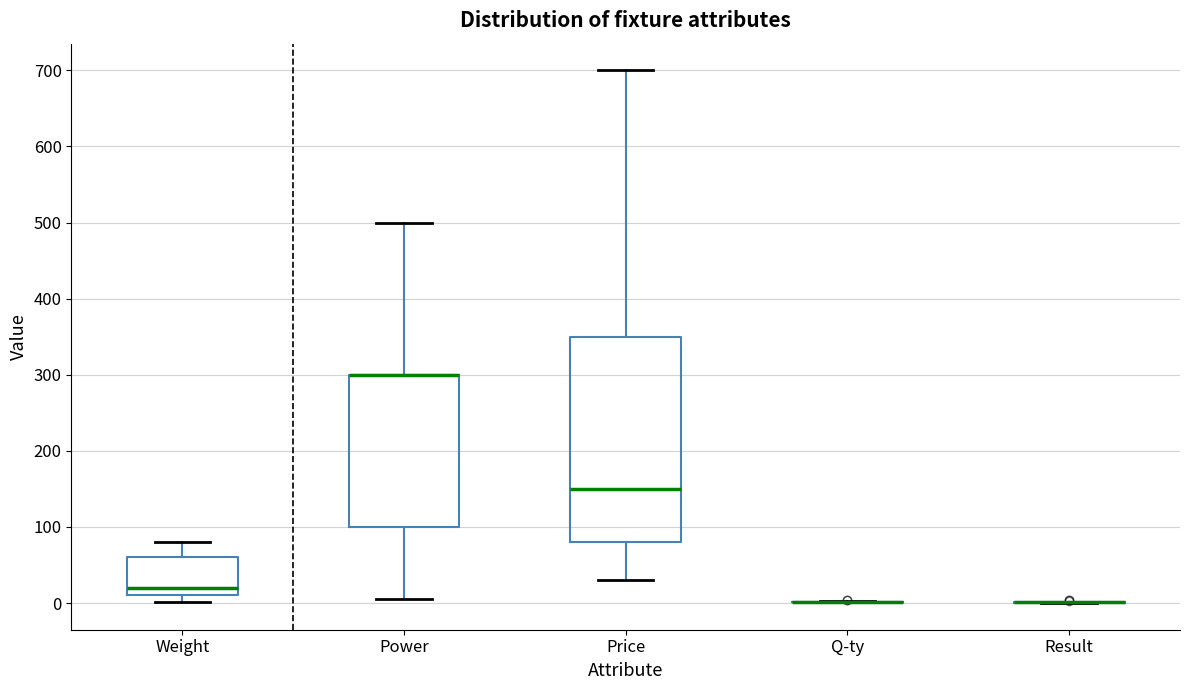

Where is the lower edge of the box for Price on the y-axis? The values are not printed on the chart, so give them approximately, as read against the axis.

80